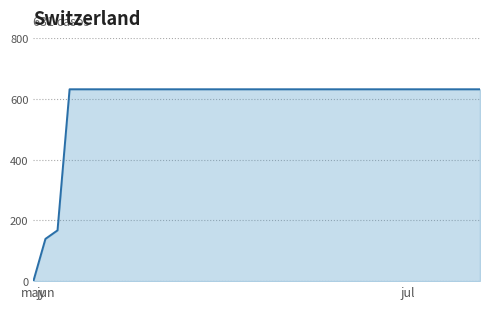

What is the difference between the maximum and minimum values?

631